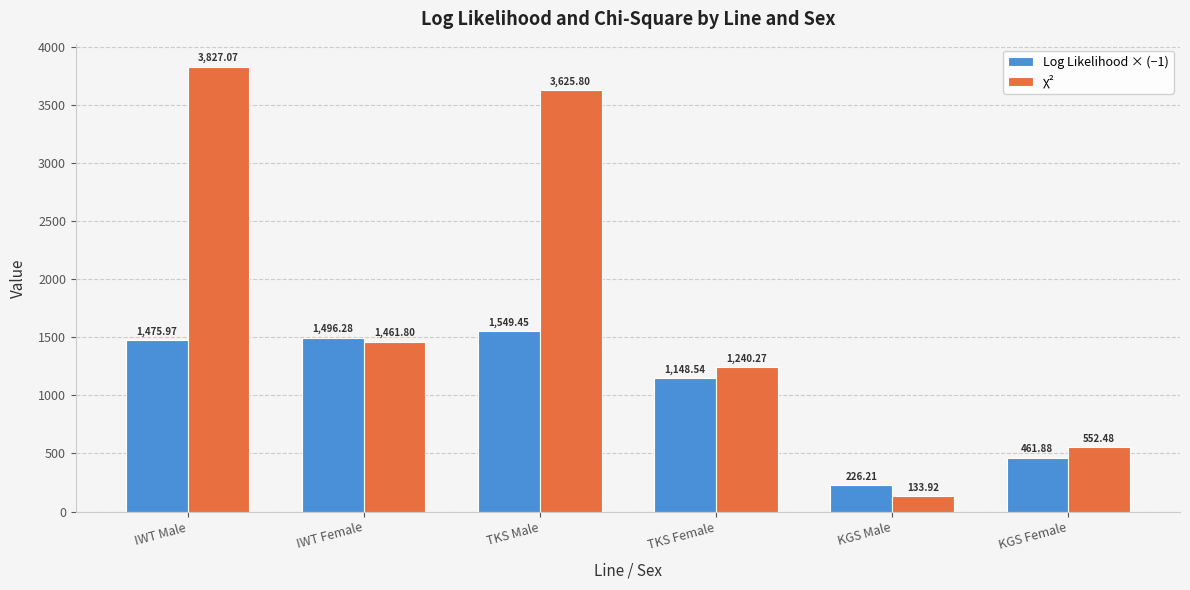

The Log Likelihood × (−1) series shows 2647.7 at IWT Female. True or false?

False